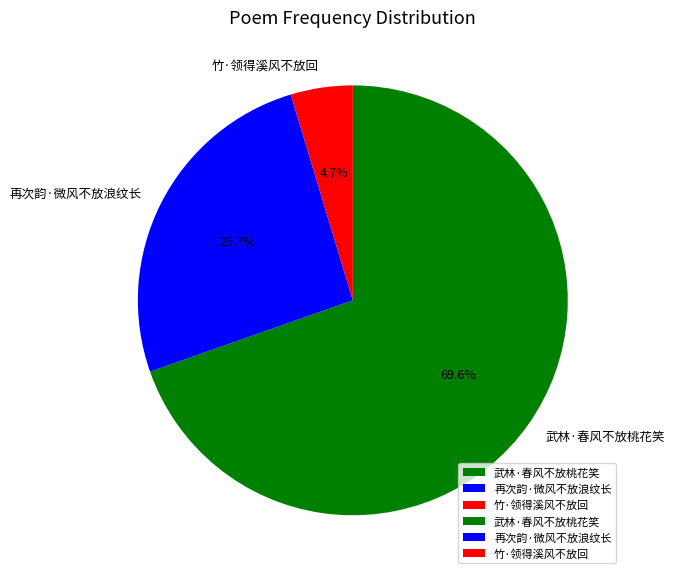

Rank the categories by value from highest to lowest.

武林·春风不放桃花笑, 再次韵·微风不放浪纹长, 竹·领得溪风不放回